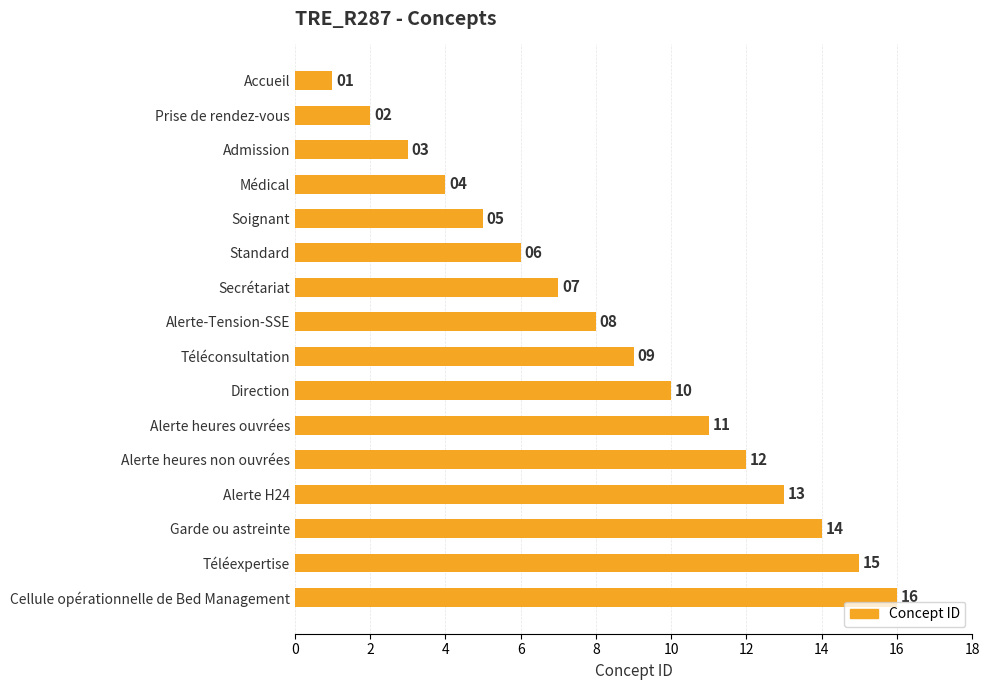

How many categories are shown in the chart?

16